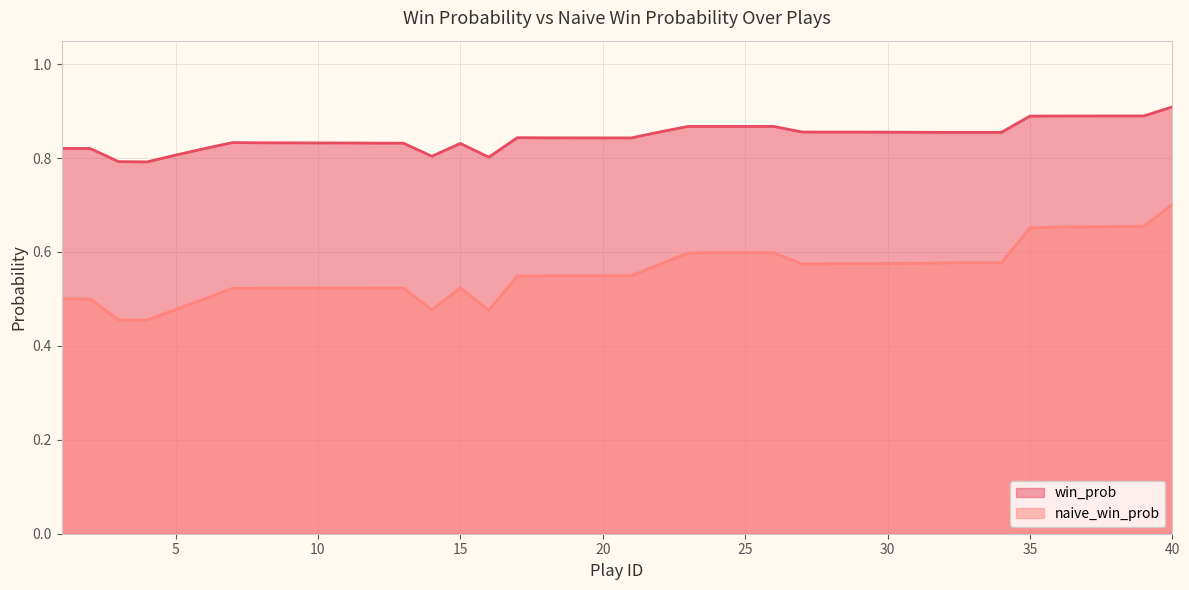

What is the minimum value shown in the chart?

0.5